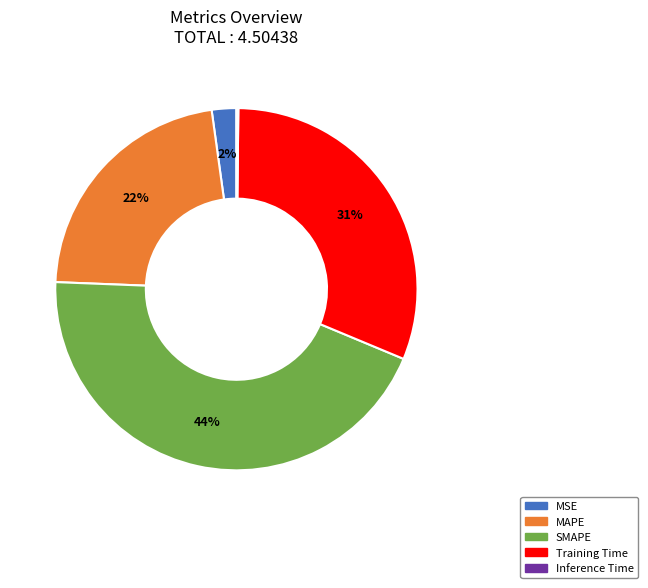

Is it true that MSE is 2% of the pie?

True